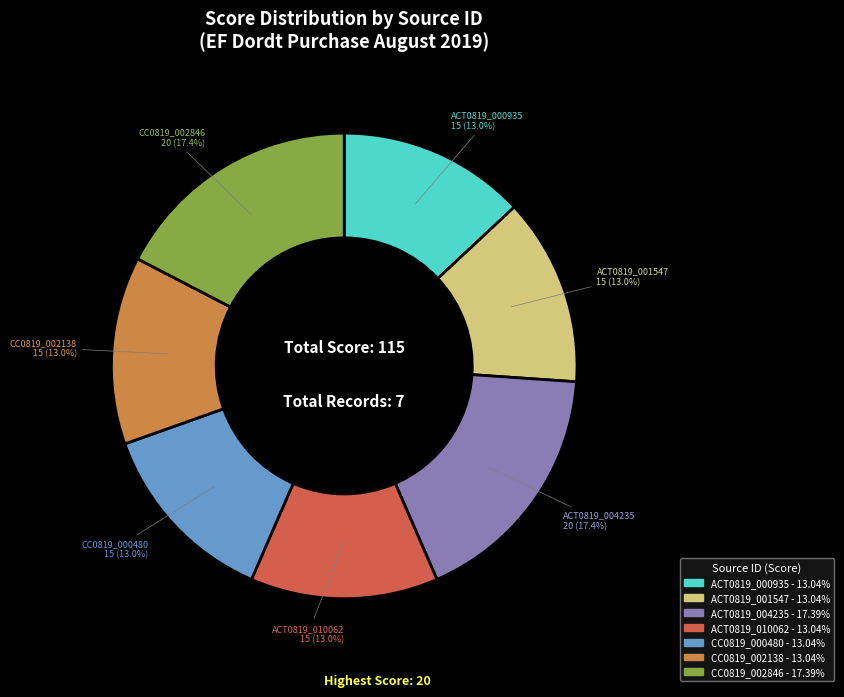

Is there any slice that represents more than half of the pie?

No